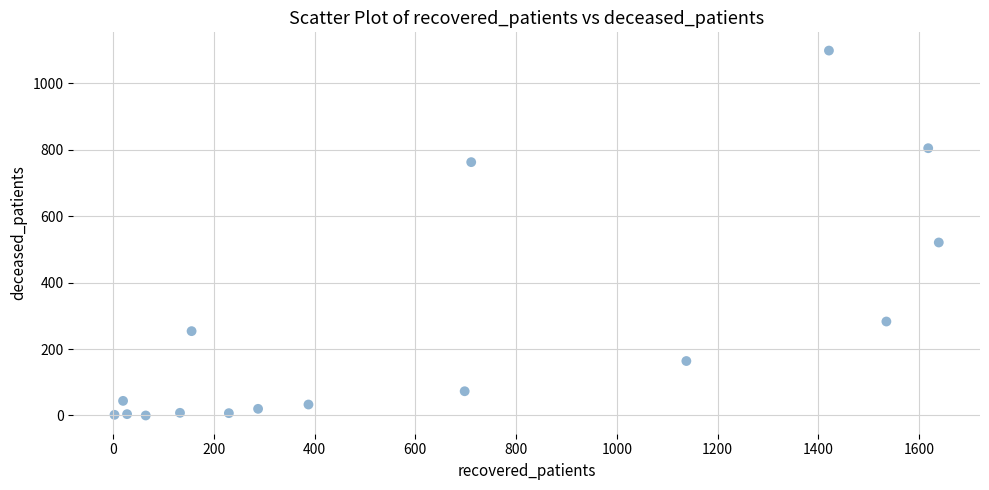

What Y value in the scatter plot is closest to 549?

521